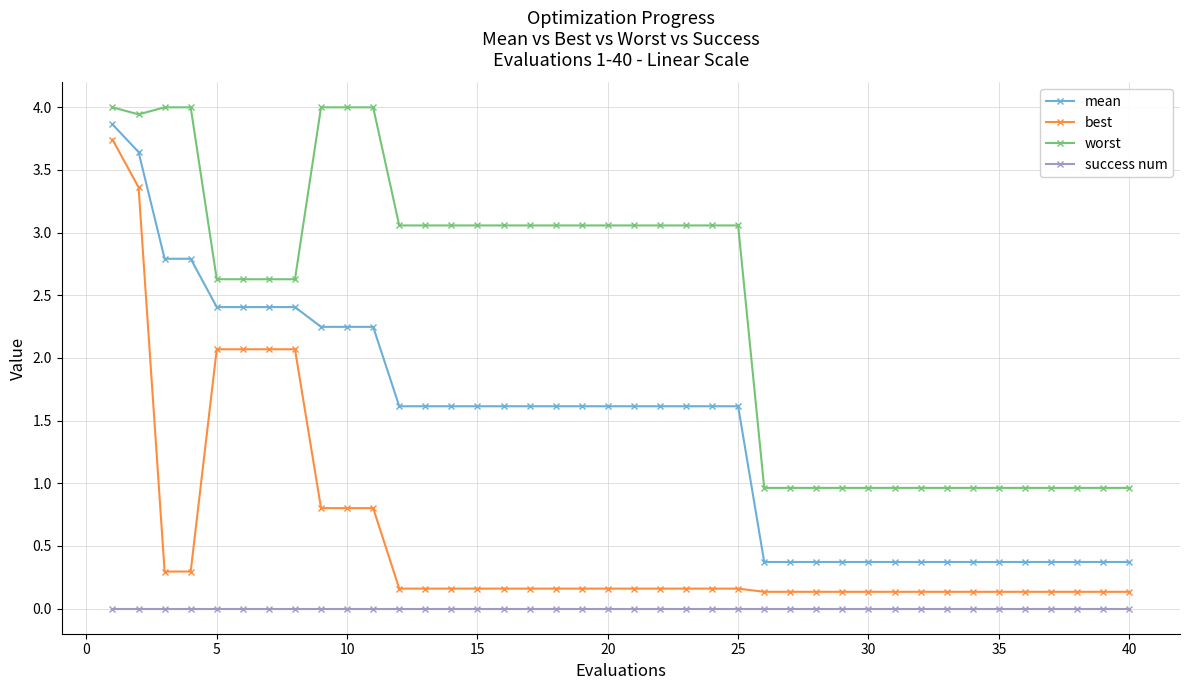

Rank the series by their average value, from highest to lowest.

worst, mean, best, success num